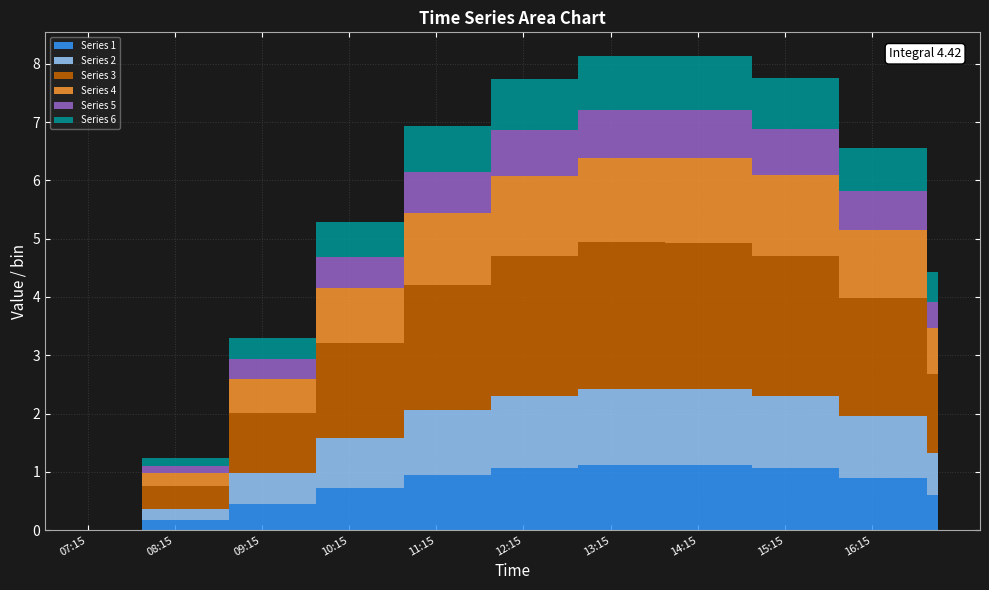

Reading left to right, extract all data points from this chart.

1: 0.0	0.0	0.0	0.2	0.2	0.2	0.2	0.5	0.5	0.5	0.5	0.7	0.7	0.7	0.7	0.9	0.9	0.9	0.9	1.1	1.1	1.1	1.1	1.1	1.1	1.1	1.1	1.1	1.1	1.1	1.1	1.1	1.1	1.1	1.1	0.9	0.9	0.9	0.9	0.6
2: 0.0	0.0	0.0	0.2	0.2	0.2	0.2	0.5	0.5	0.5	0.5	0.8	0.8	0.8	0.8	1.1	1.1	1.1	1.1	1.2	1.2	1.2	1.2	1.3	1.3	1.3	1.3	1.3	1.3	1.3	1.3	1.2	1.2	1.2	1.2	1.1	1.1	1.1	1.1	0.7
3: 0.0	0.0	0.0	0.4	0.4	0.4	0.4	1.0	1.0	1.0	1.0	1.6	1.6	1.6	1.6	2.1	2.1	2.1	2.1	2.4	2.4	2.4	2.4	2.5	2.5	2.5	2.5	2.5	2.5	2.5	2.5	2.4	2.4	2.4	2.4	2.0	2.0	2.0	2.0	1.4
4: 0.0	0.0	0.0	0.2	0.2	0.2	0.2	0.6	0.6	0.6	0.6	0.9	0.9	0.9	0.9	1.2	1.2	1.2	1.2	1.4	1.4	1.4	1.4	1.5	1.5	1.5	1.5	1.5	1.5	1.5	1.5	1.4	1.4	1.4	1.4	1.2	1.2	1.2	1.2	0.8
5: 0.0	0.0	0.0	0.1	0.1	0.1	0.1	0.3	0.3	0.3	0.3	0.5	0.5	0.5	0.5	0.7	0.7	0.7	0.7	0.8	0.8	0.8	0.8	0.8	0.8	0.8	0.8	0.8	0.8	0.8	0.8	0.8	0.8	0.8	0.8	0.7	0.7	0.7	0.7	0.4
6: 0.0	0.0	0.0	0.1	0.1	0.1	0.1	0.4	0.4	0.4	0.4	0.6	0.6	0.6	0.6	0.8	0.8	0.8	0.8	0.9	0.9	0.9	0.9	0.9	0.9	0.9	0.9	0.9	0.9	0.9	0.9	0.9	0.9	0.9	0.9	0.7	0.7	0.7	0.7	0.5